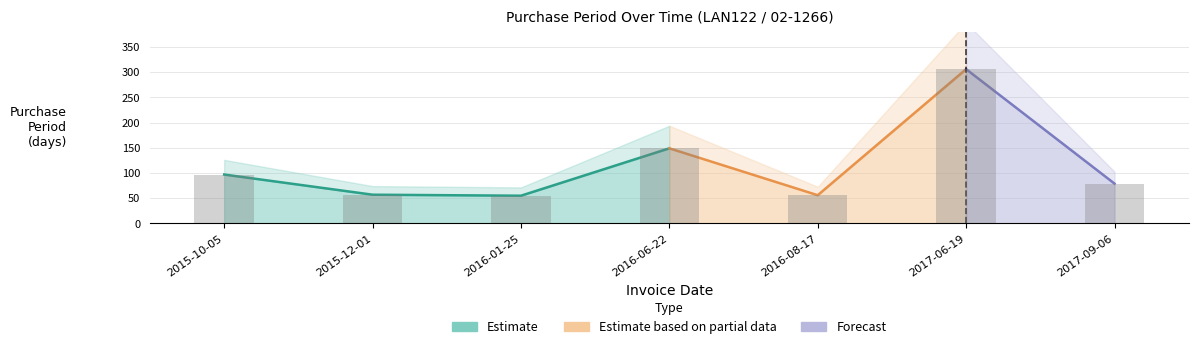

The value at 2016-06-22 is 149. True or false?

True